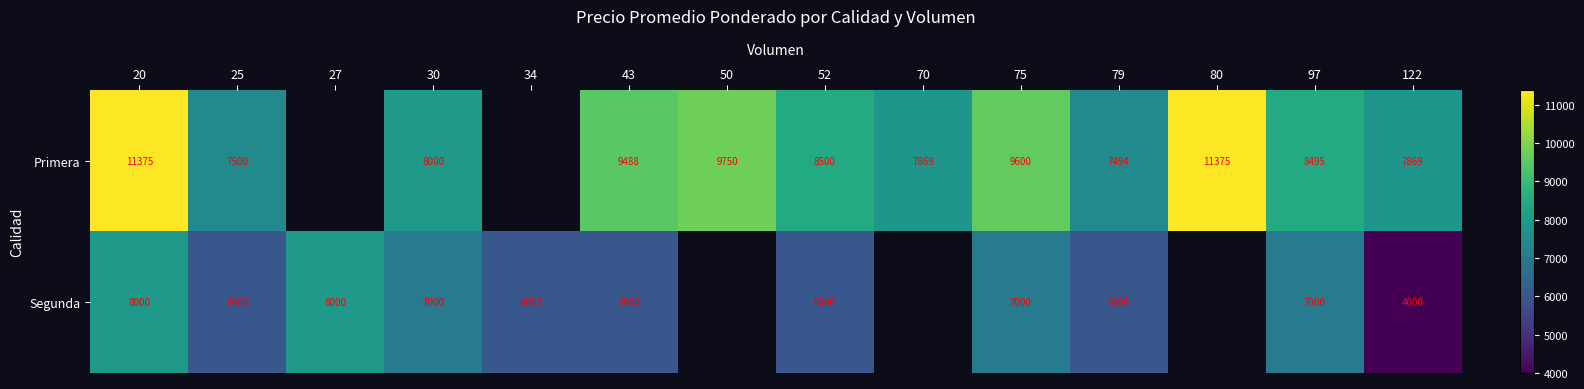

The Segunda series shows 7000 at 30. True or false?

True